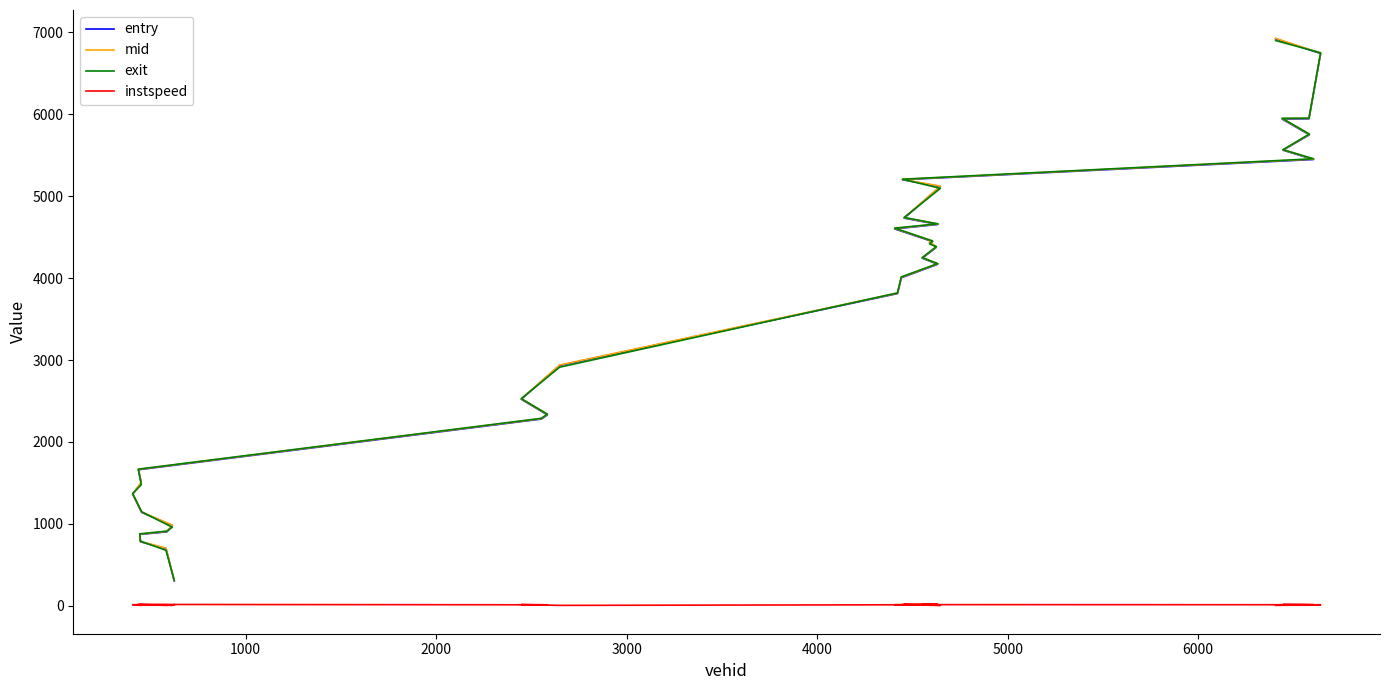

True or false: exit and mid intersect in this chart.

True